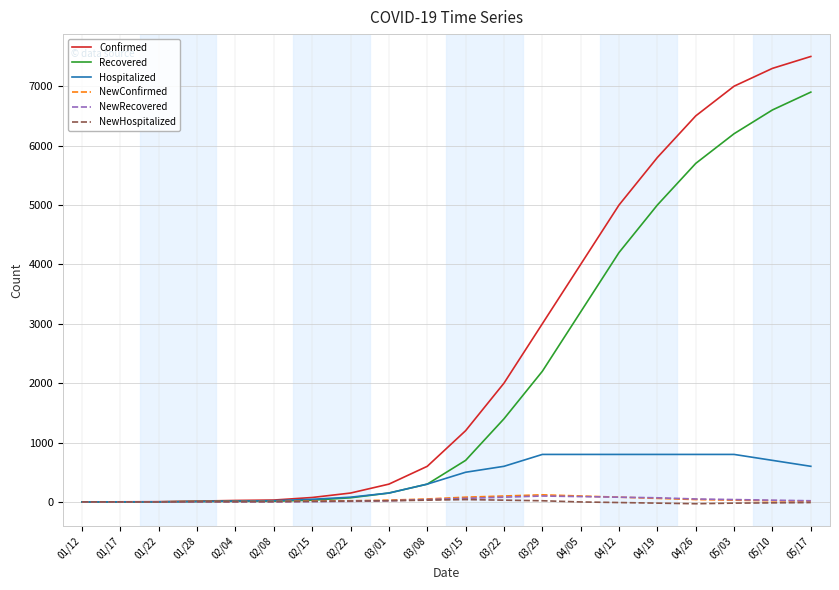

Which series has the largest total across all categories?

Confirmed